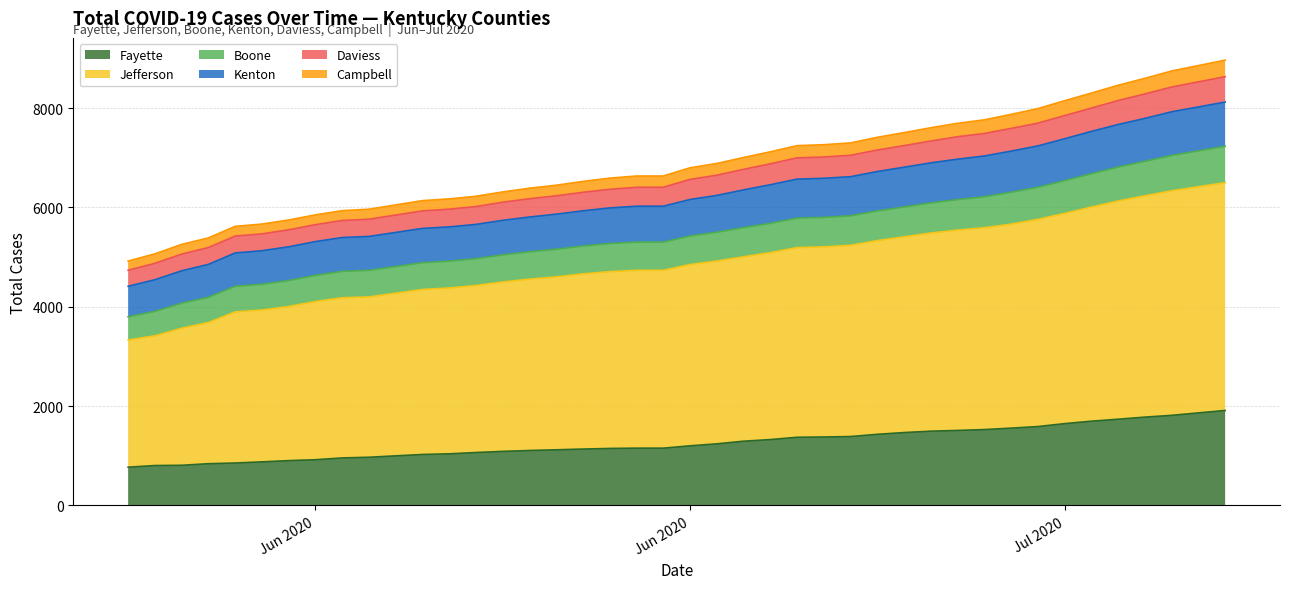

Does the chart display data point markers on the line(s)?

No